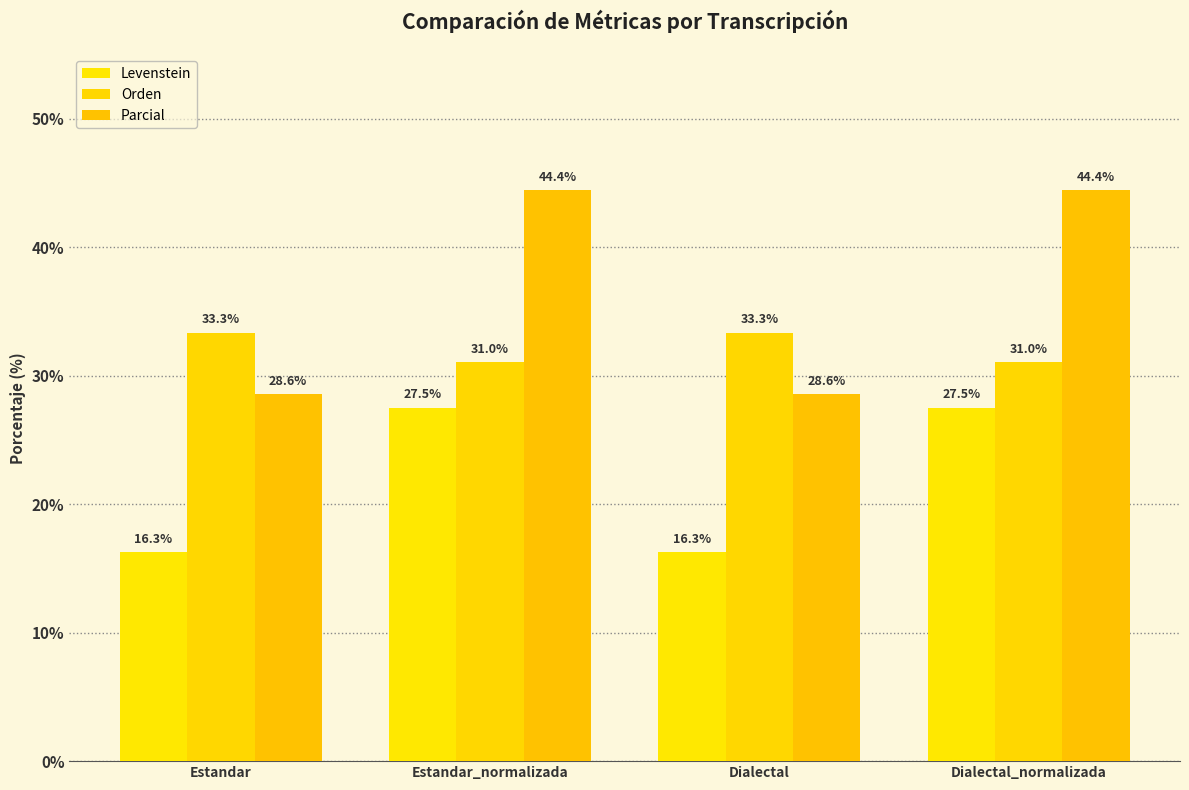

What position from the right is Estandar_normalizada?

3